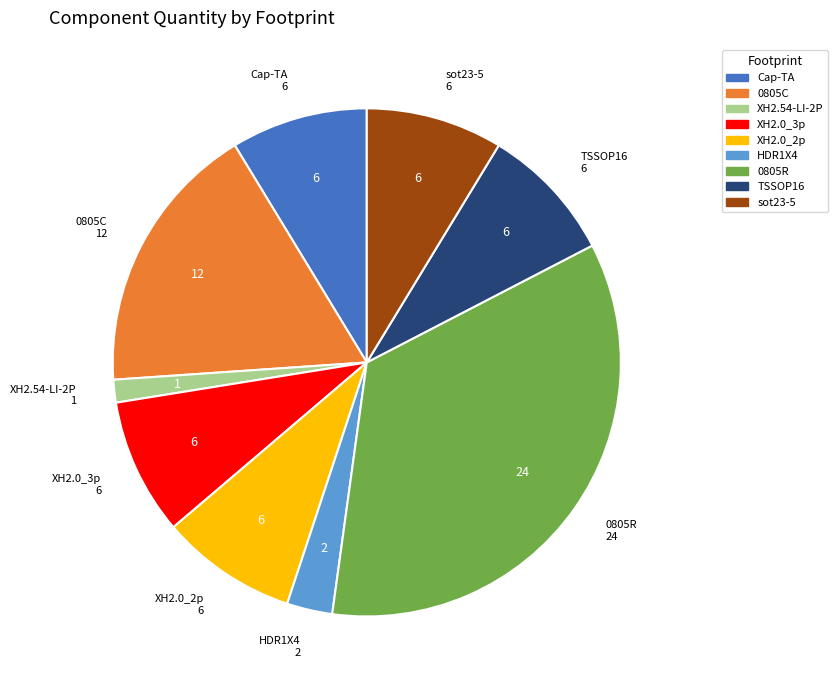

How many segments does this pie chart have?

9